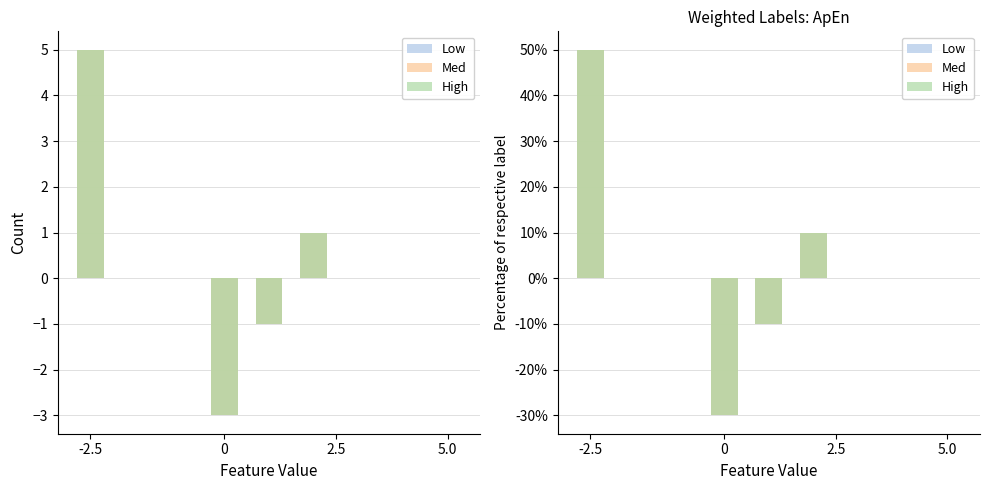

How many positive values does the Low series have?

2